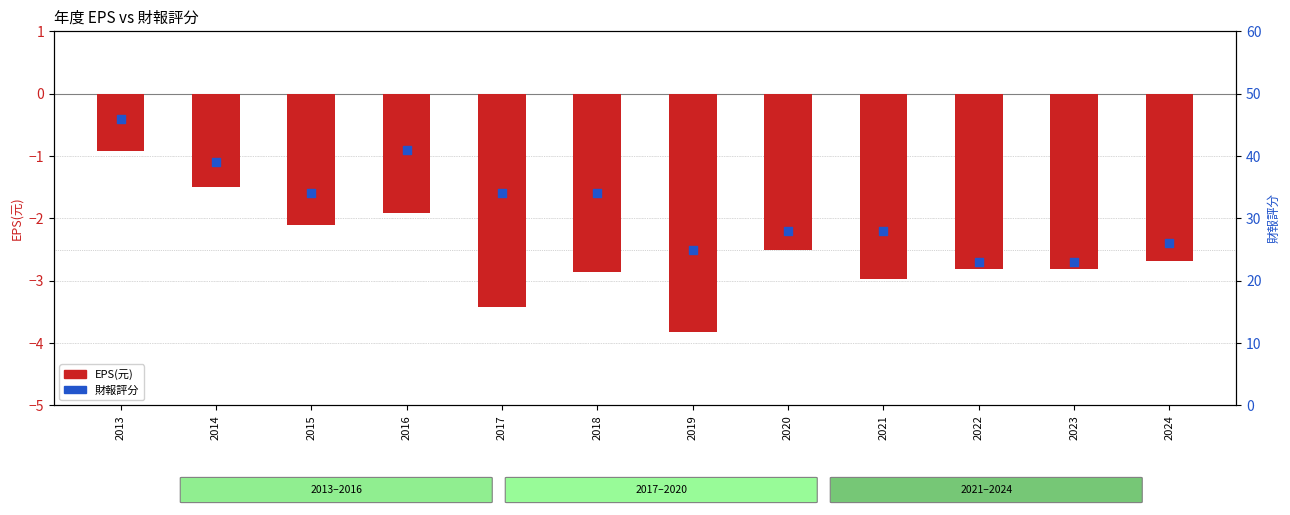

What is the total value across all series at 2022?

20.2